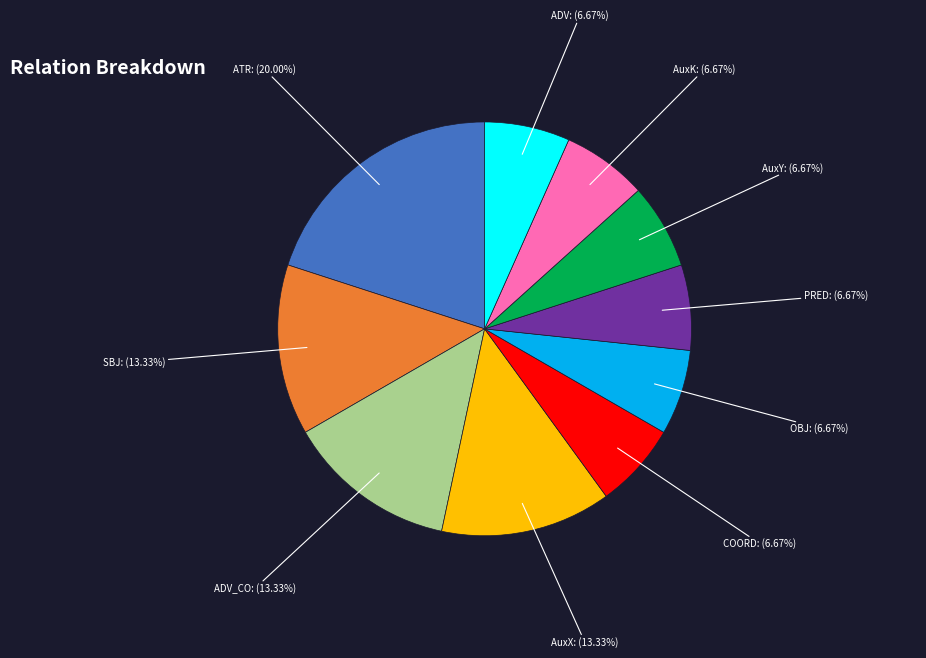

Is SBJ: (13.33%) the majority of the pie?

No